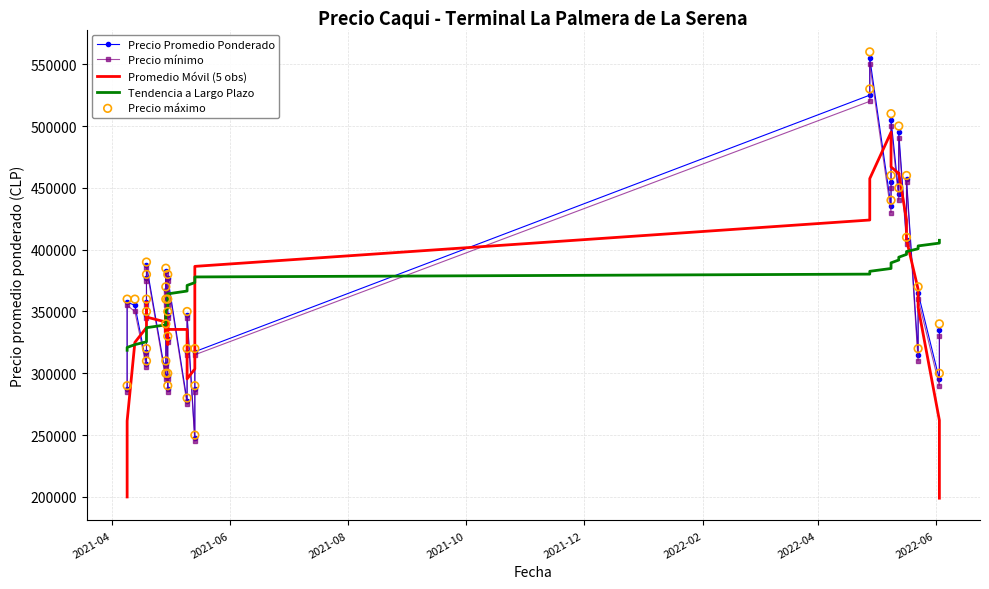

At how many categories does at least one series exceed 547615?

1